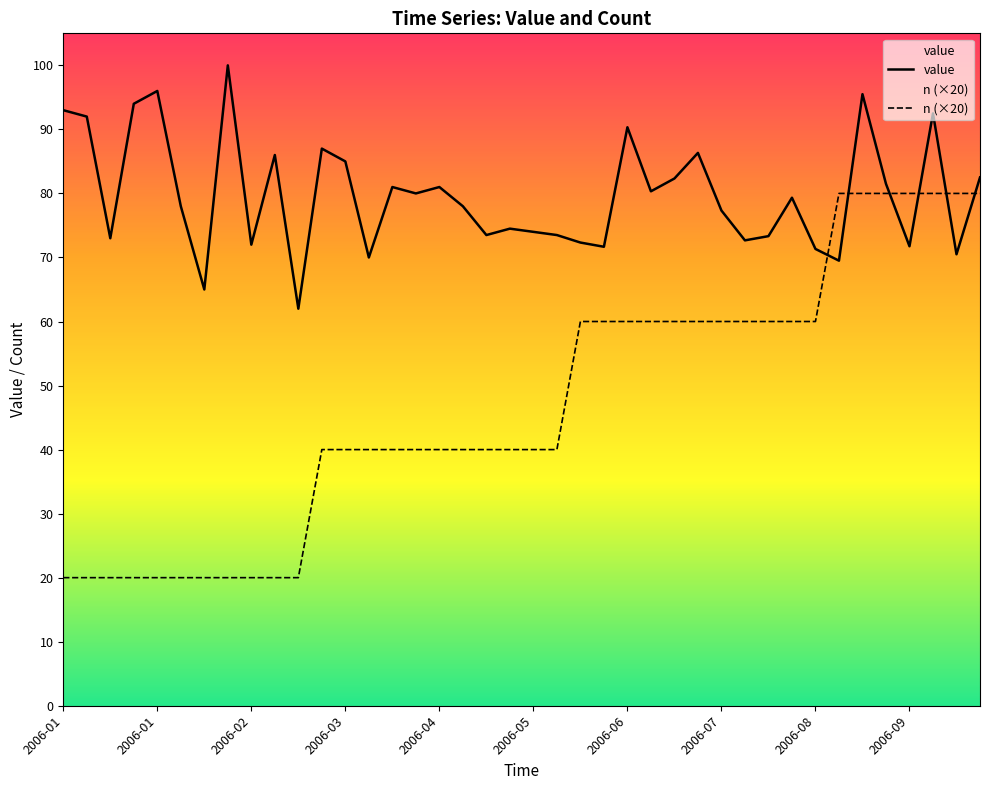

List the series in order of their overall mean, lowest first.

n (×20), value